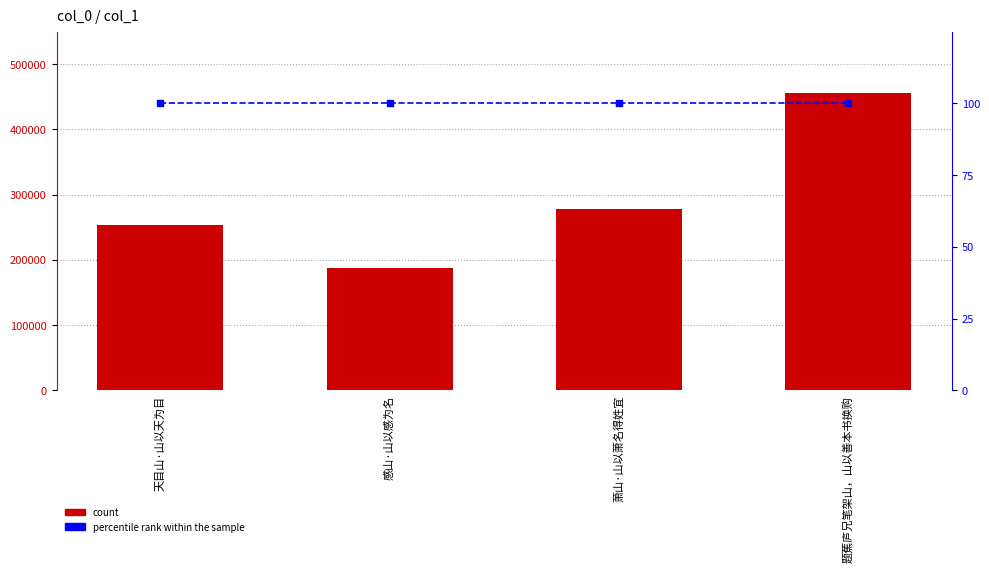

What is the average value of the percentile rank within the sample series?

100